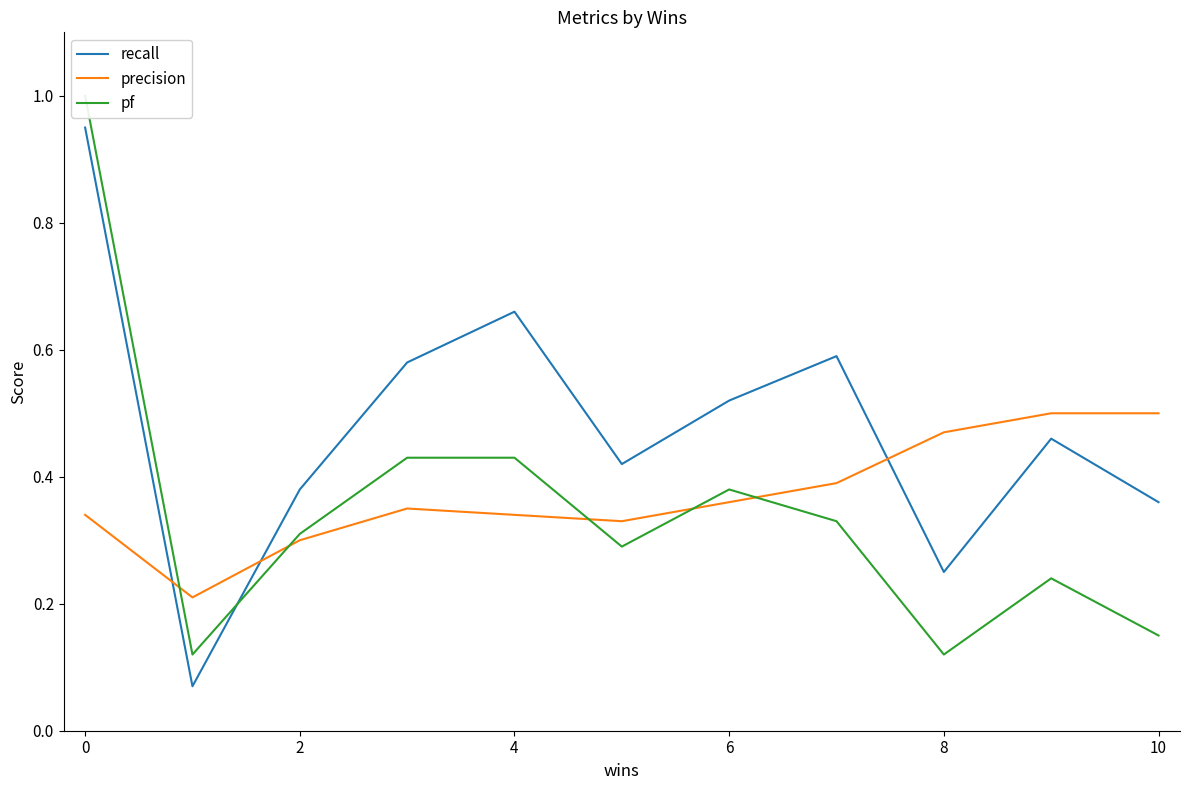

List the series in order of their overall mean, highest first.

recall, precision, pf